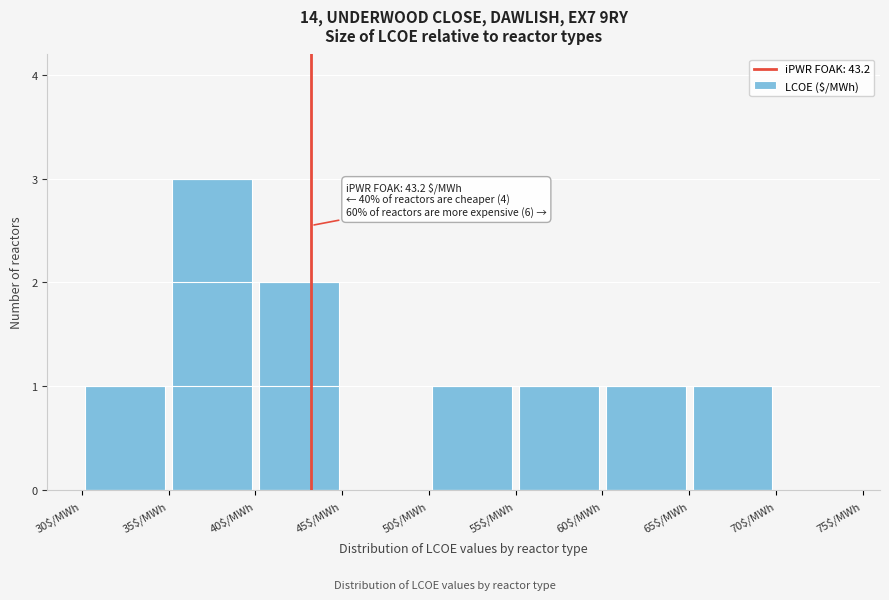

Which range on the x-axis has the tallest bar?

35 to 40